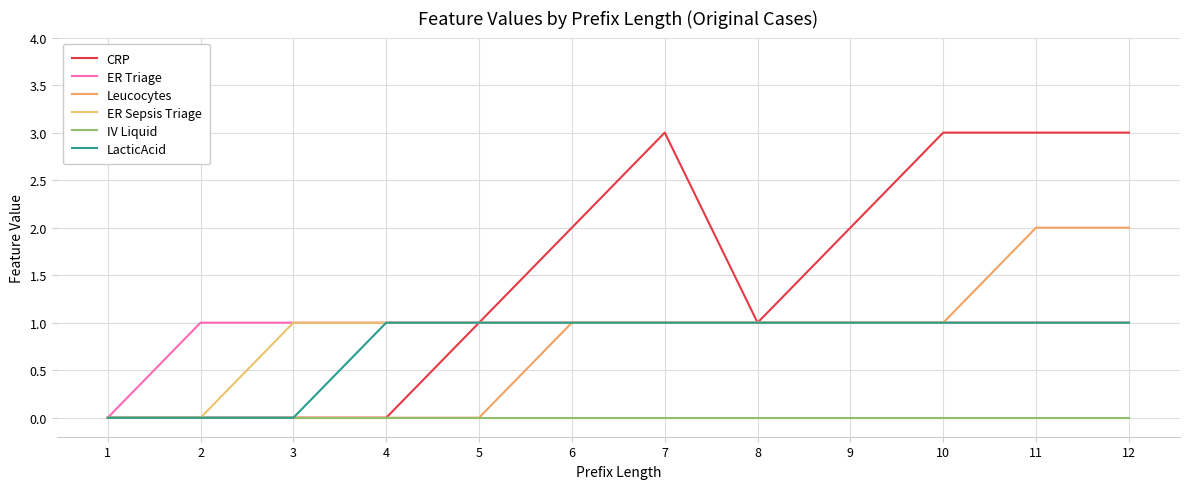

What are all the series names shown in the legend?

CRP, ER Triage, Leucocytes, ER Sepsis Triage, IV Liquid, LacticAcid